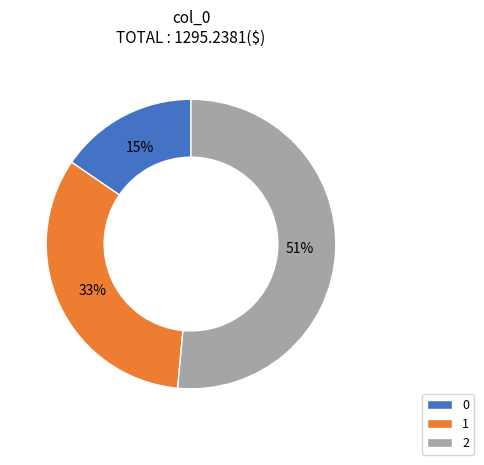

True or false: 0 accounts for 15% of the total.

True